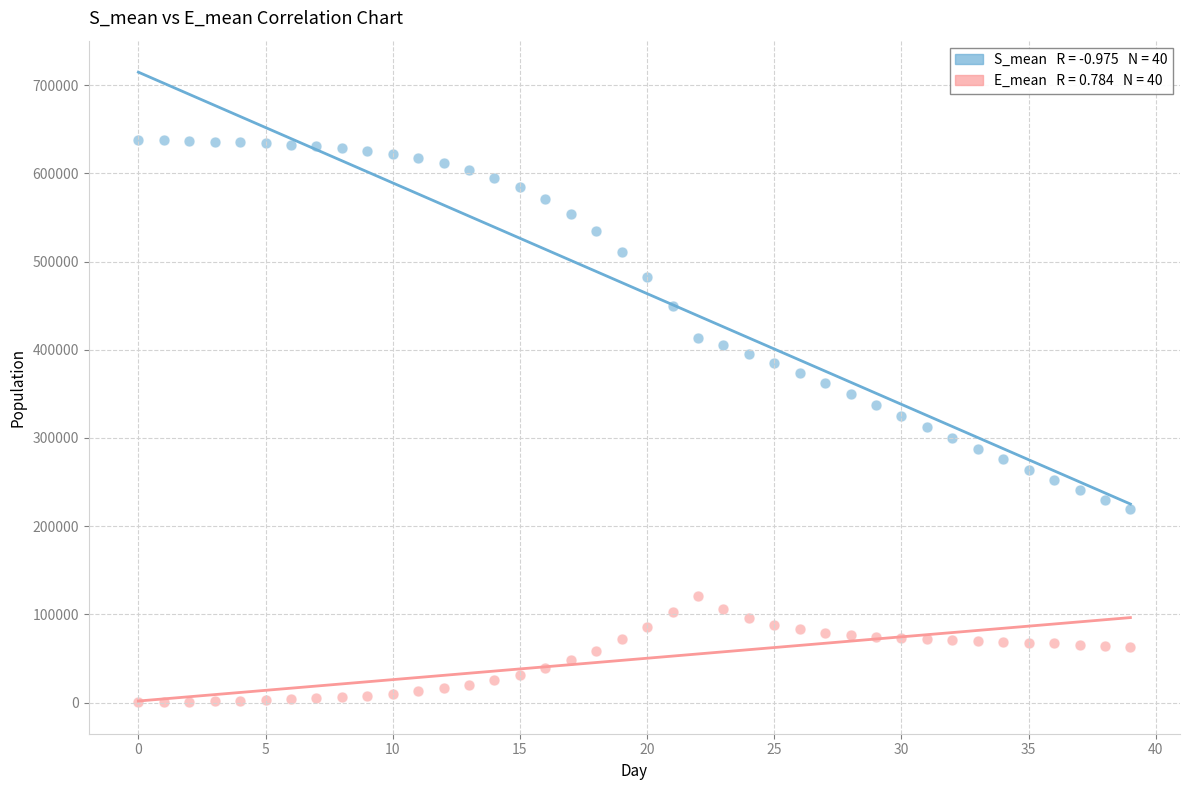

Across all data points, what is the range of Y values (max minus min)?

637554.2